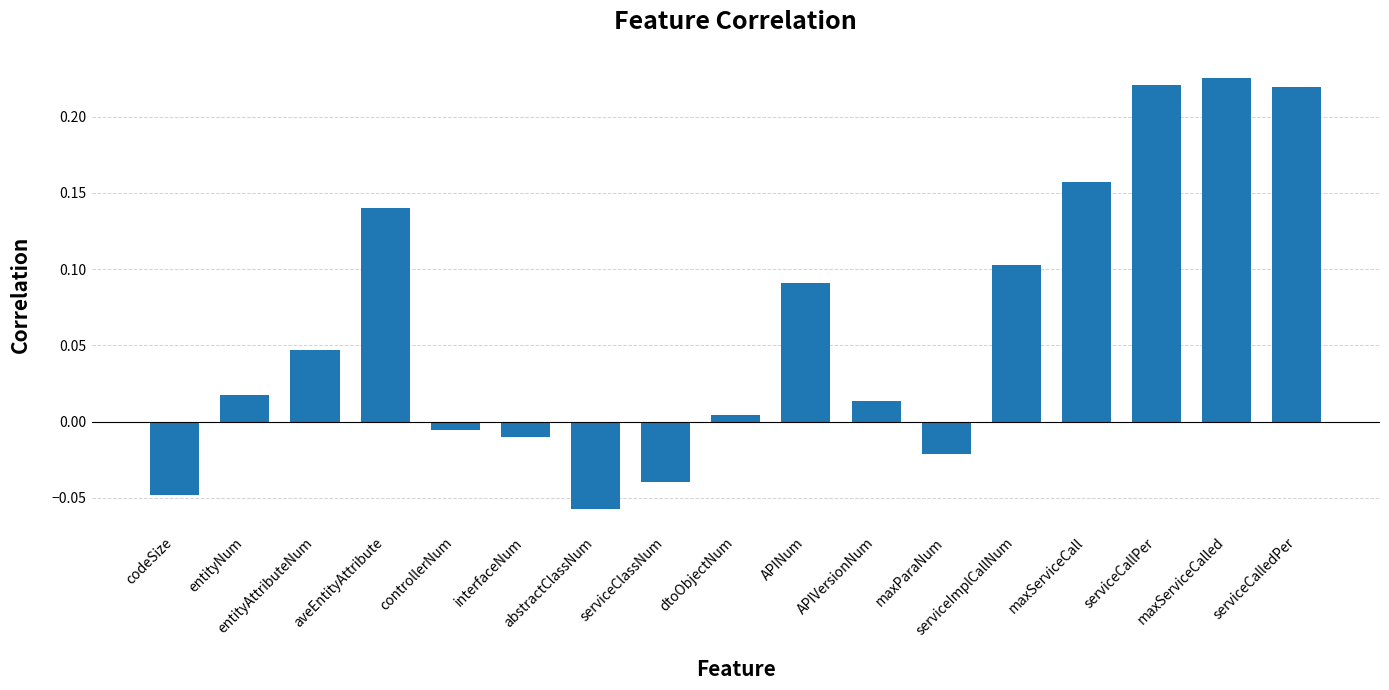

What position from the left is interfaceNum?

6